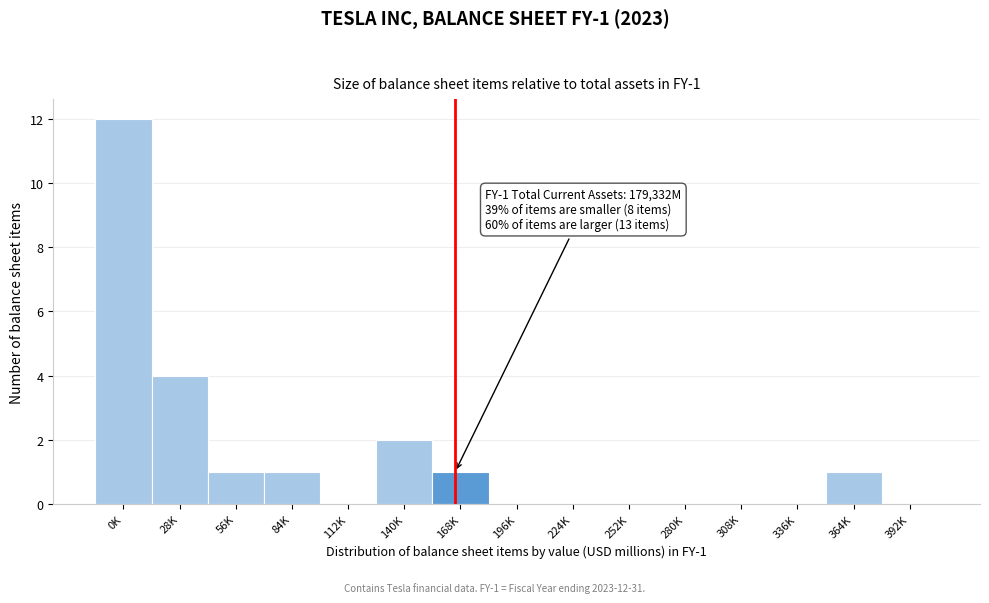

Reading left to right, transcribe all the data shown in this chart.

0K=12	28K=4	56K=1	84K=1	112K=0	140K=2	168K=1	196K=0	224K=0	252K=0	280K=0	308K=0	336K=0	364K=1	392K=0